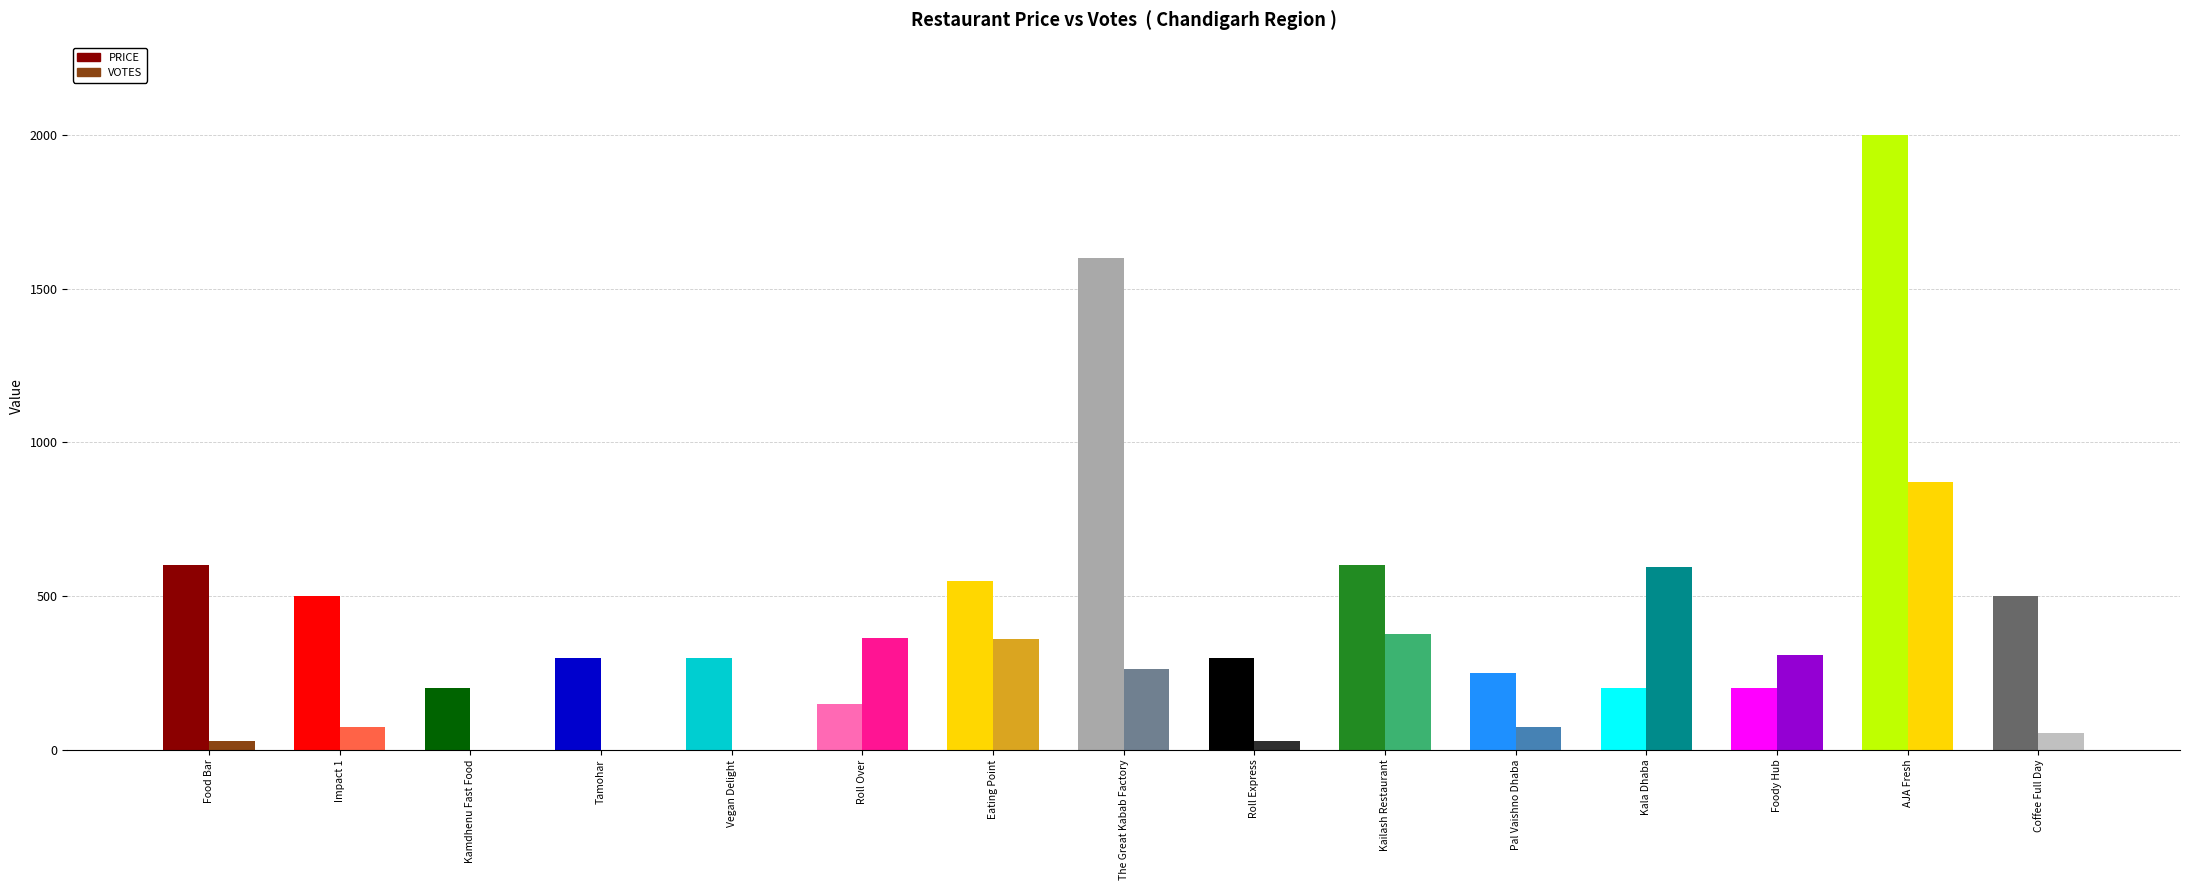

True or false: PRICE has a value of 334 at Kamdhenu Fast Food.

False